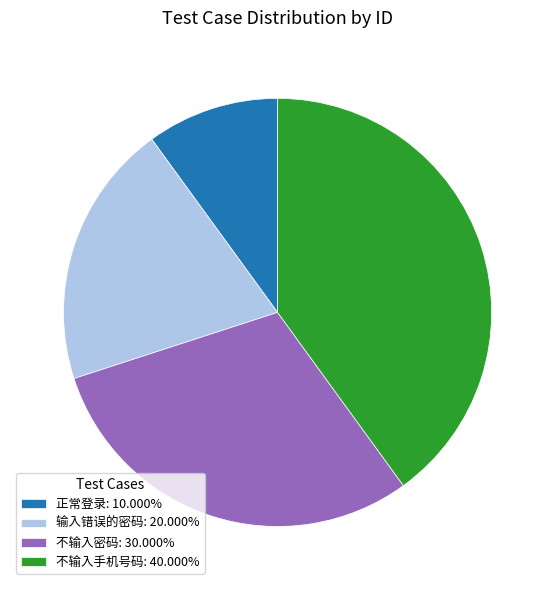

Is there a majority slice in this chart?

No